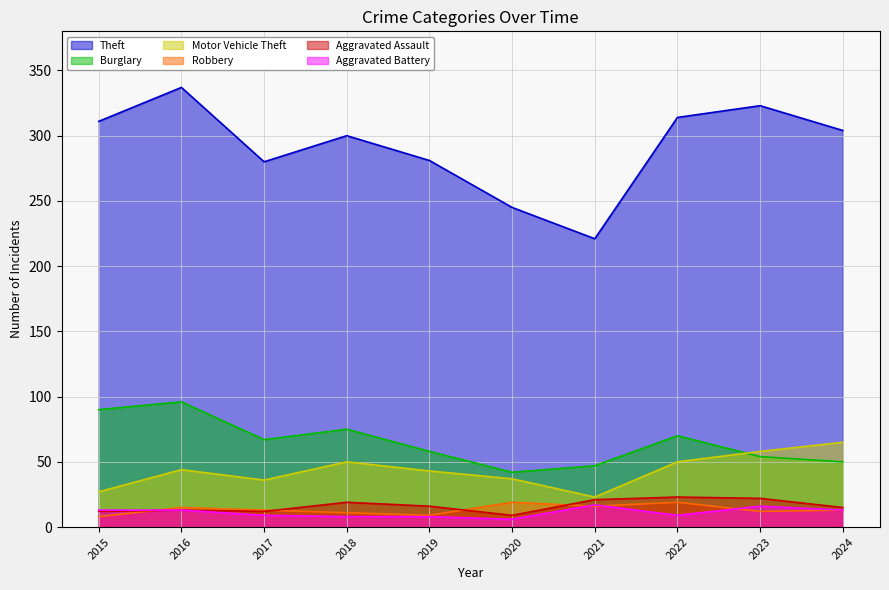

What is the value of the Aggravated Assault point at the 7th from the left?

21